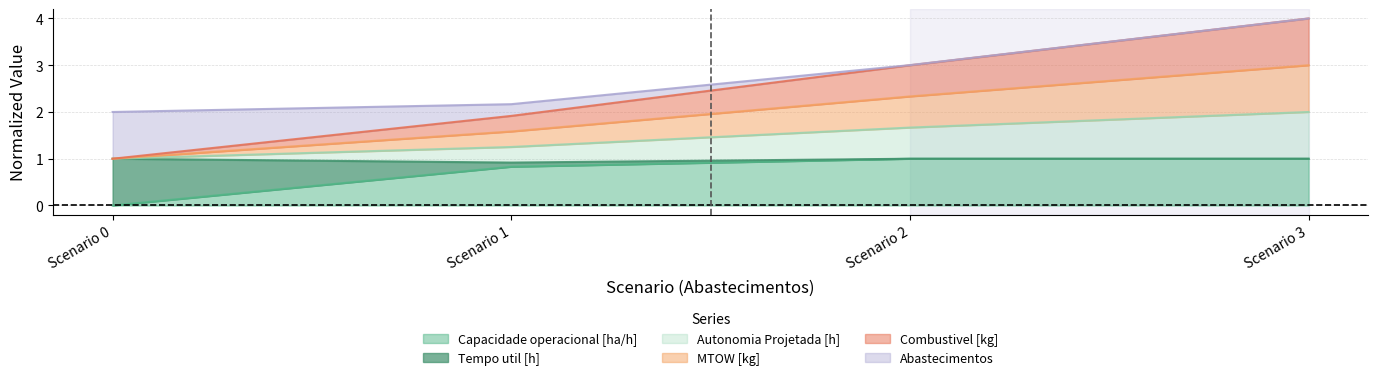

List the labels in order of Combustivel [kg] value, smallest first.

Scenario 0, Scenario 1, Scenario 2, Scenario 3